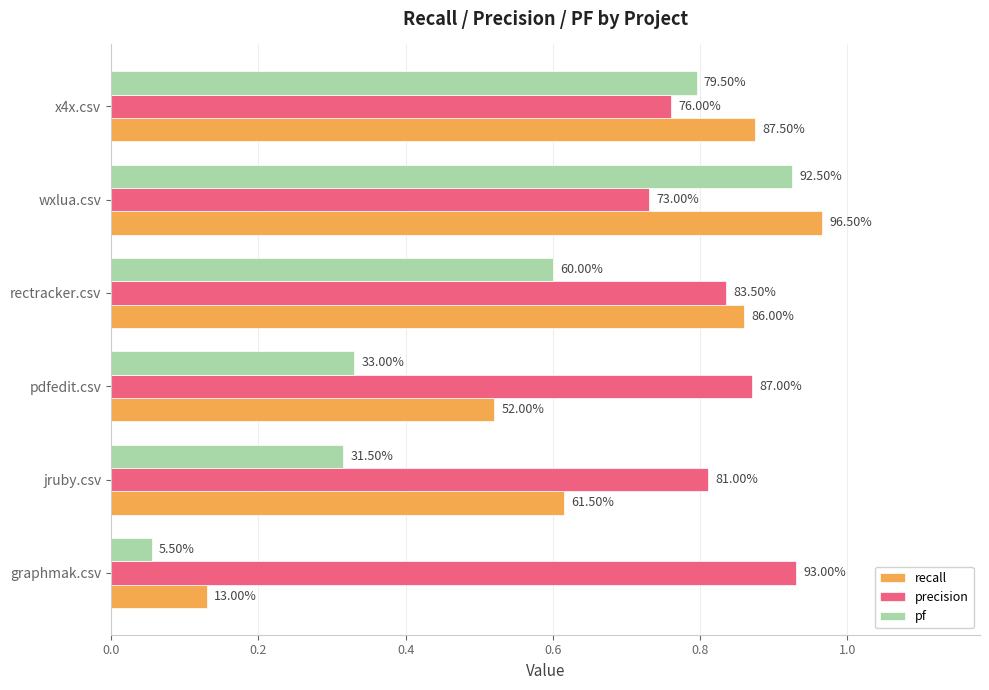

What are all the series names shown in the legend?

recall, precision, pf